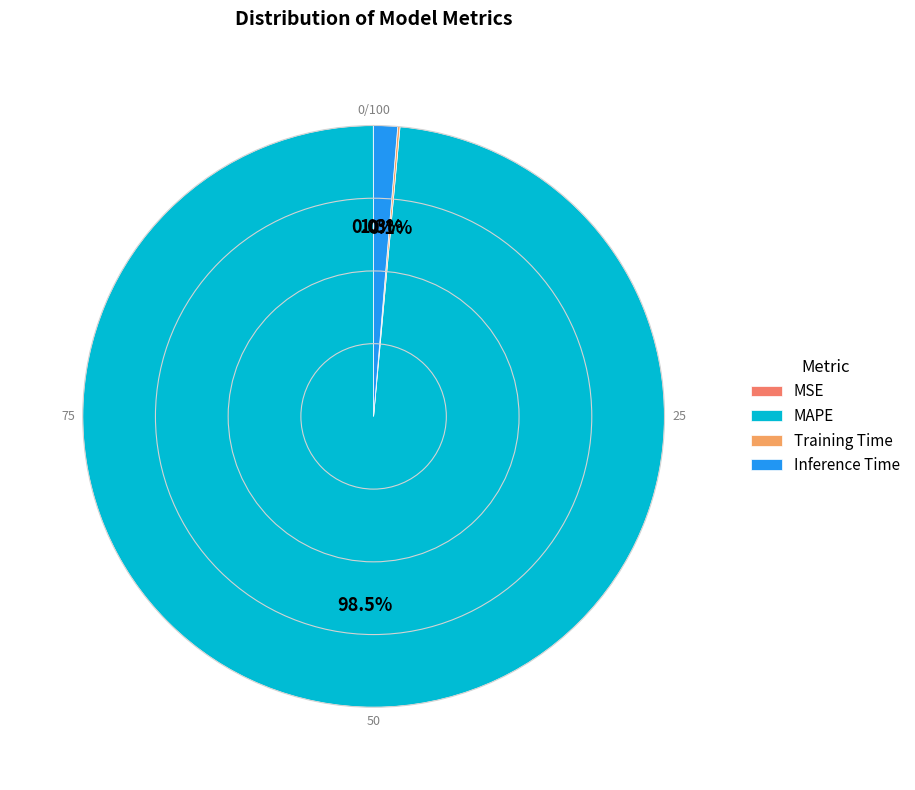

How much of the chart is everything except Training Time?

99.9%